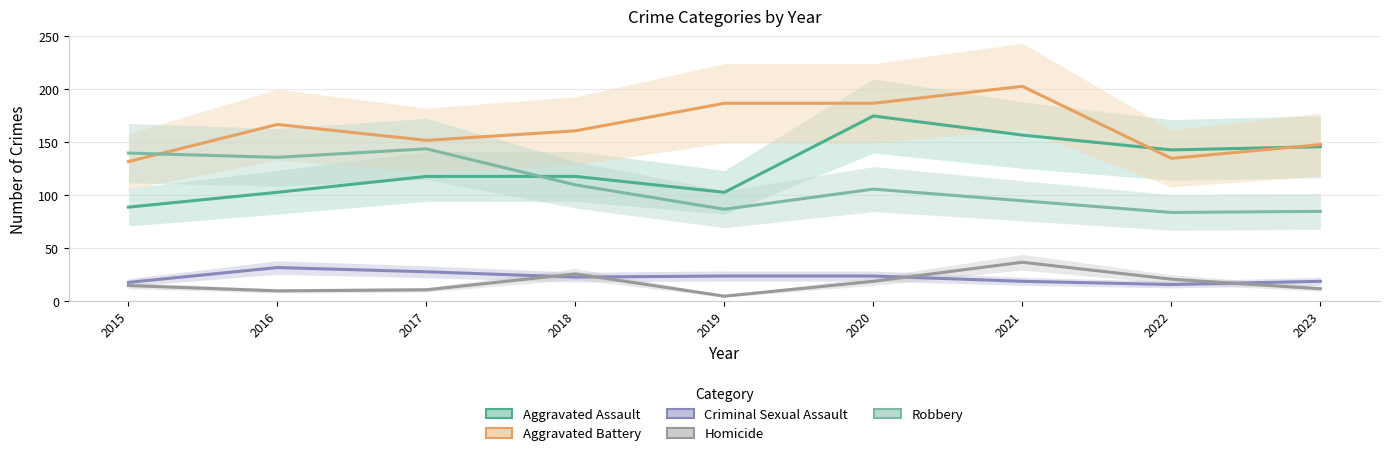

The value of Homicide at 2023 is 12. True or false?

True